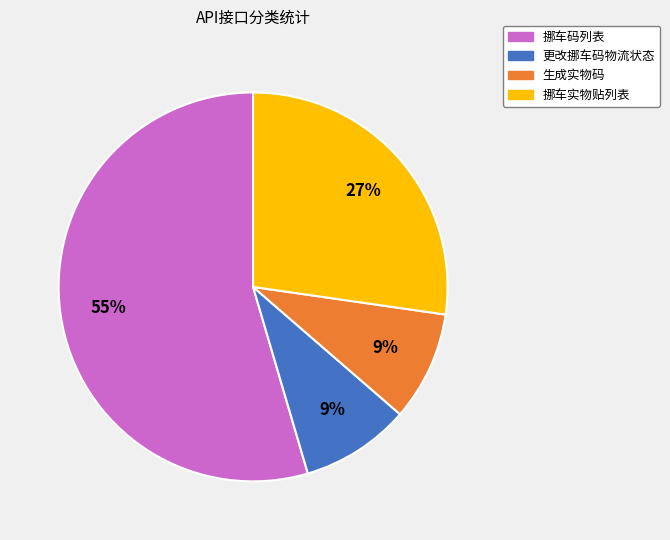

Combined, do 挪车实物贴列表 and 挪车码列表 account for over 50%?

Yes